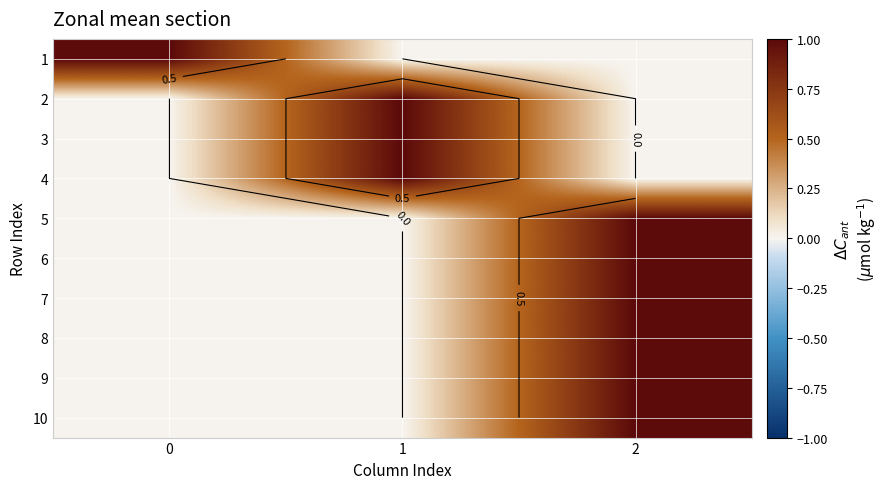

What is the sum of the 9 values at 2 and 1?

1